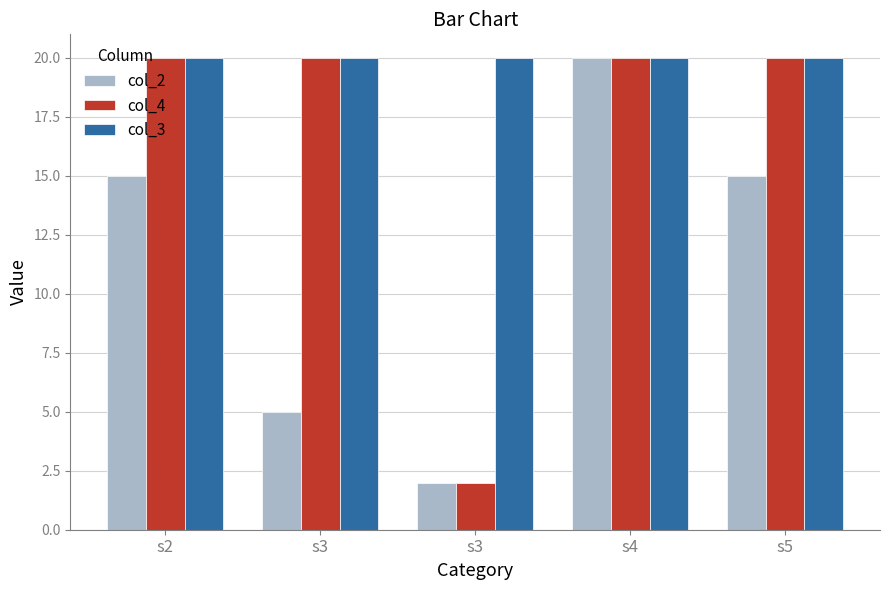

Which series has the largest total across all categories?

col_3